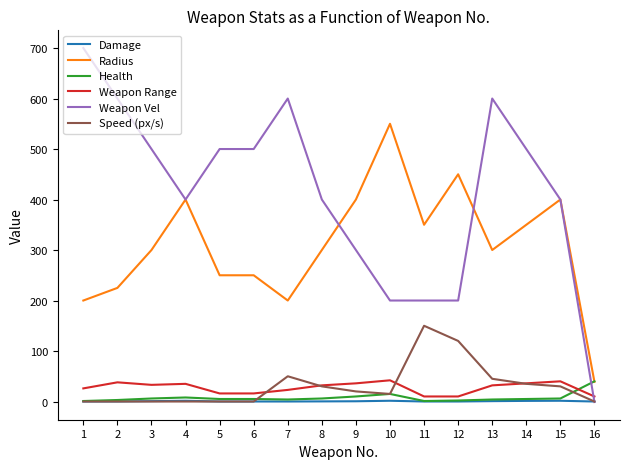

Is it true that Weapon Range equals 10.0 at 16?

True